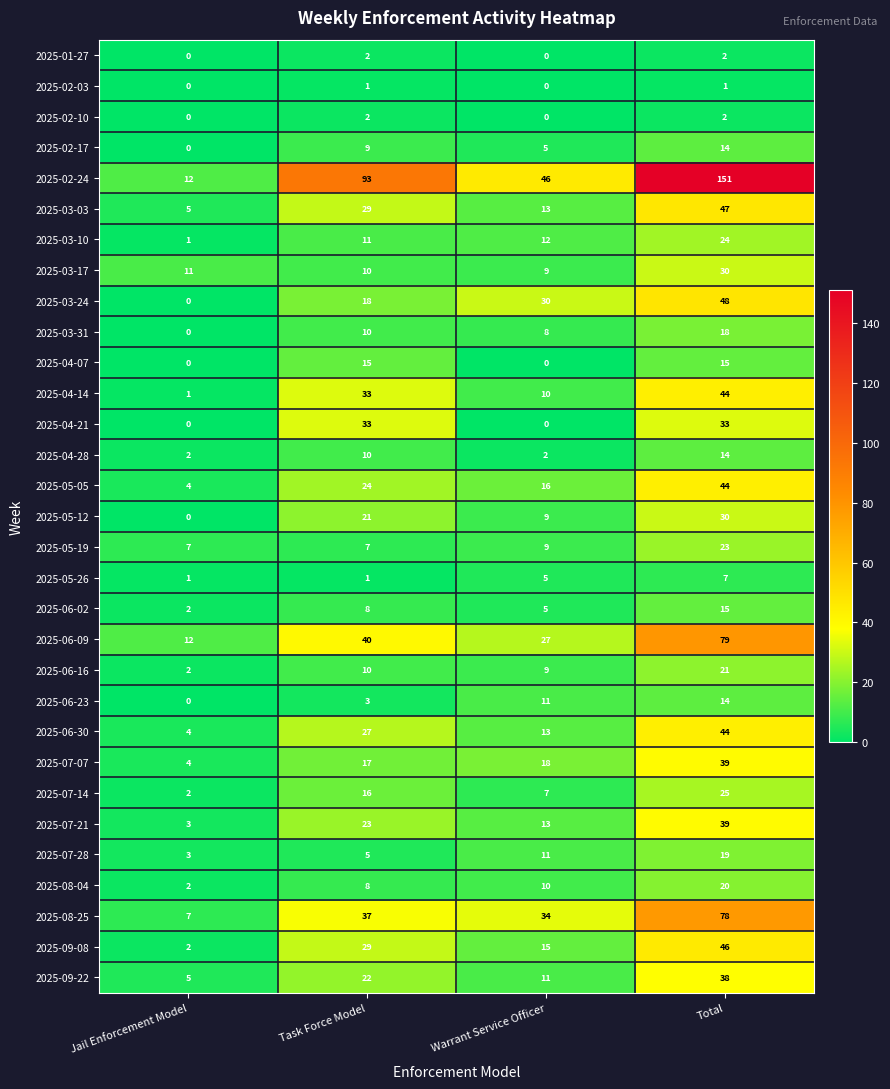

At which category is the sum across all series the highest?

Total